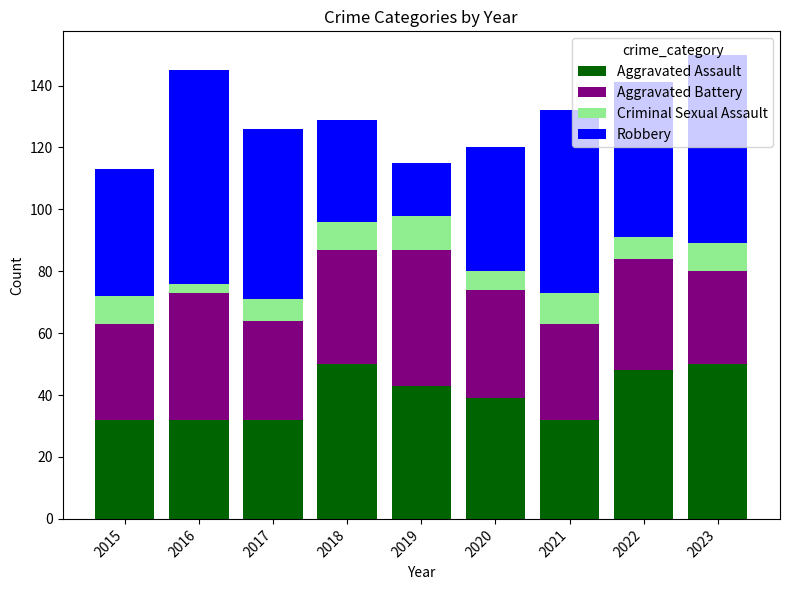

What is the lowest value of the Aggravated Assault series?

32